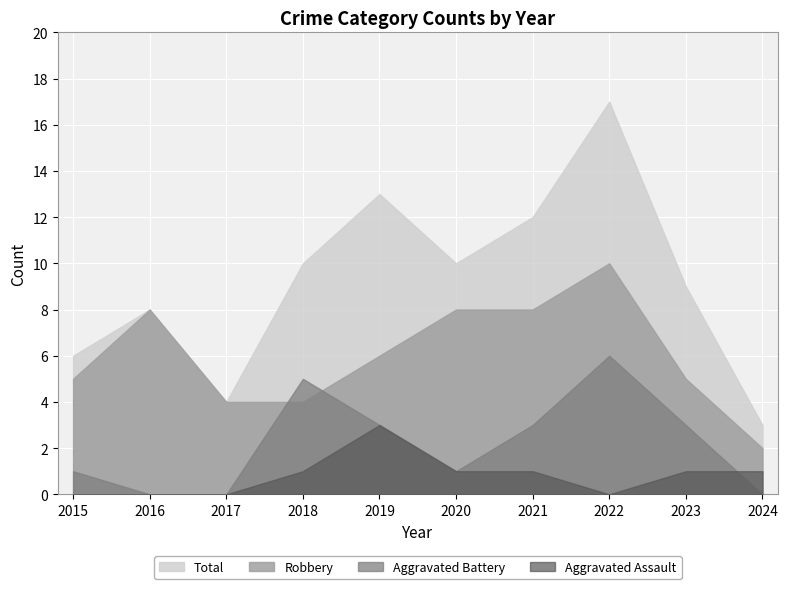

True or false: Aggravated Assault and Total intersect in this chart.

False